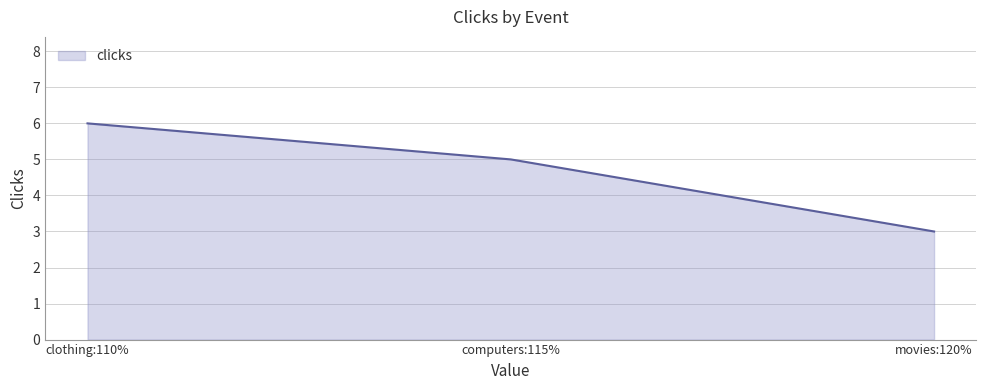

The value at clothing:110% is 8. True or false?

False